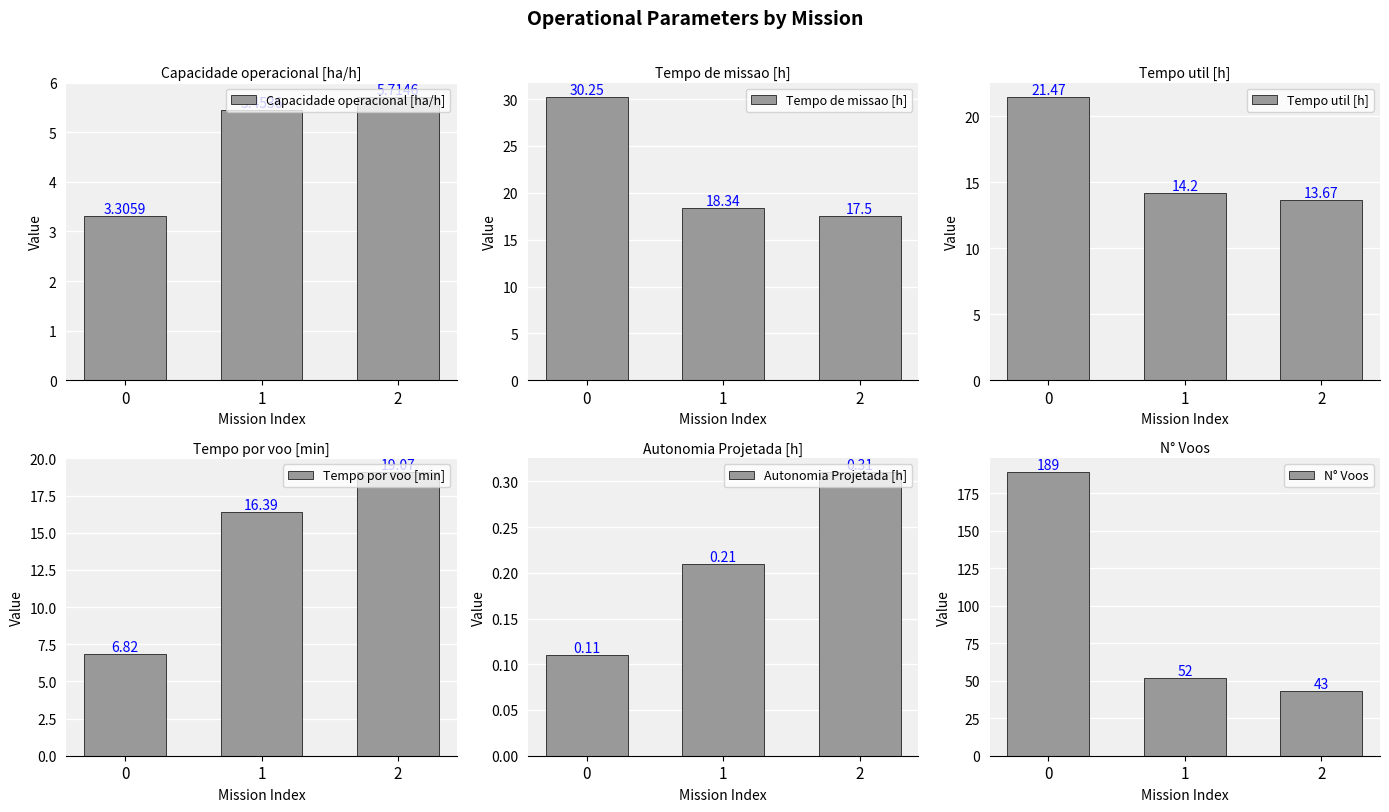

Reading left to right, what are all the values shown in this chart?

Capacidade operacional [ha/h]: 3.3	5.5	5.7
Tempo de missao [h]: 30.2	18.3	17.5
Tempo util [h]: 21.5	14.2	13.7
Tempo por voo [min]: 6.8	16.4	19.1
Autonomia Projetada [h]: 0.1	0.2	0.3
N° Voos: 189.0	52.0	43.0